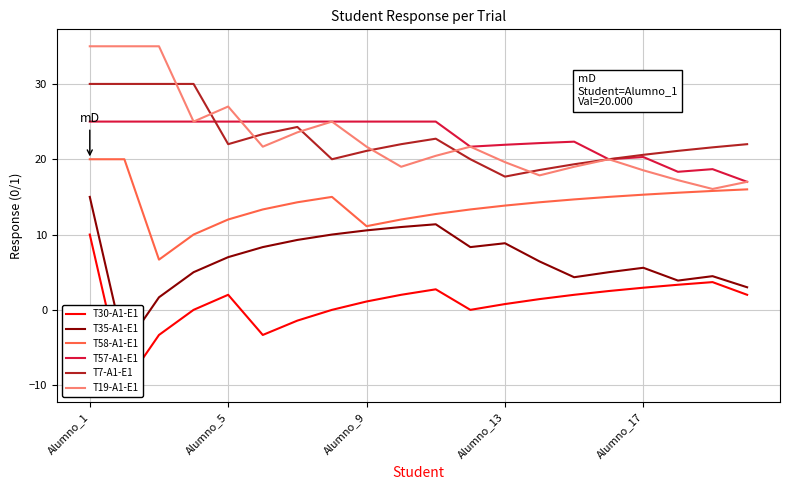

Is it true that T7-A1-E1 equals 20.6 at Alumno_17?

True